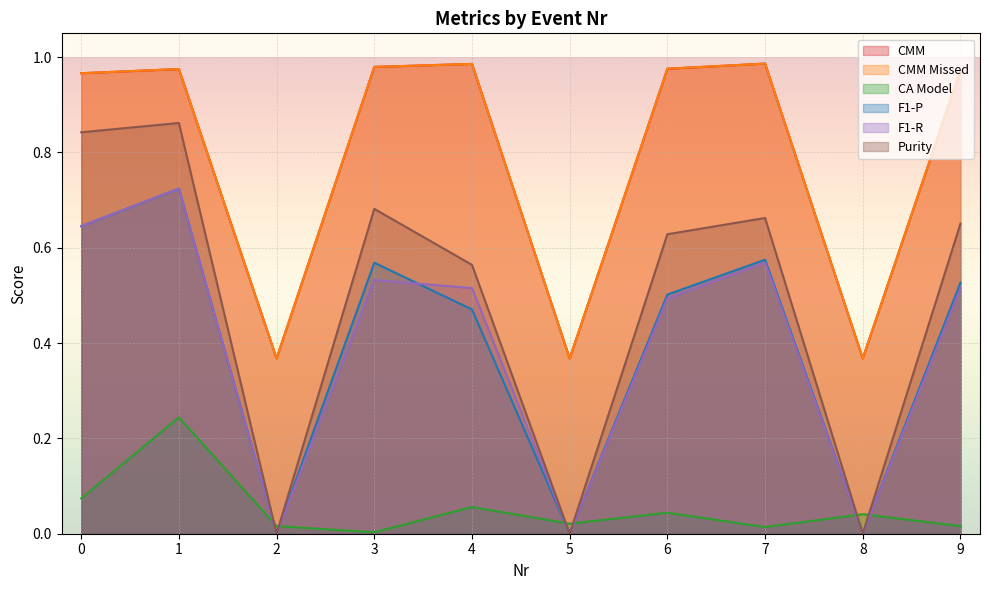

Which series has the widest spread of values?

Purity